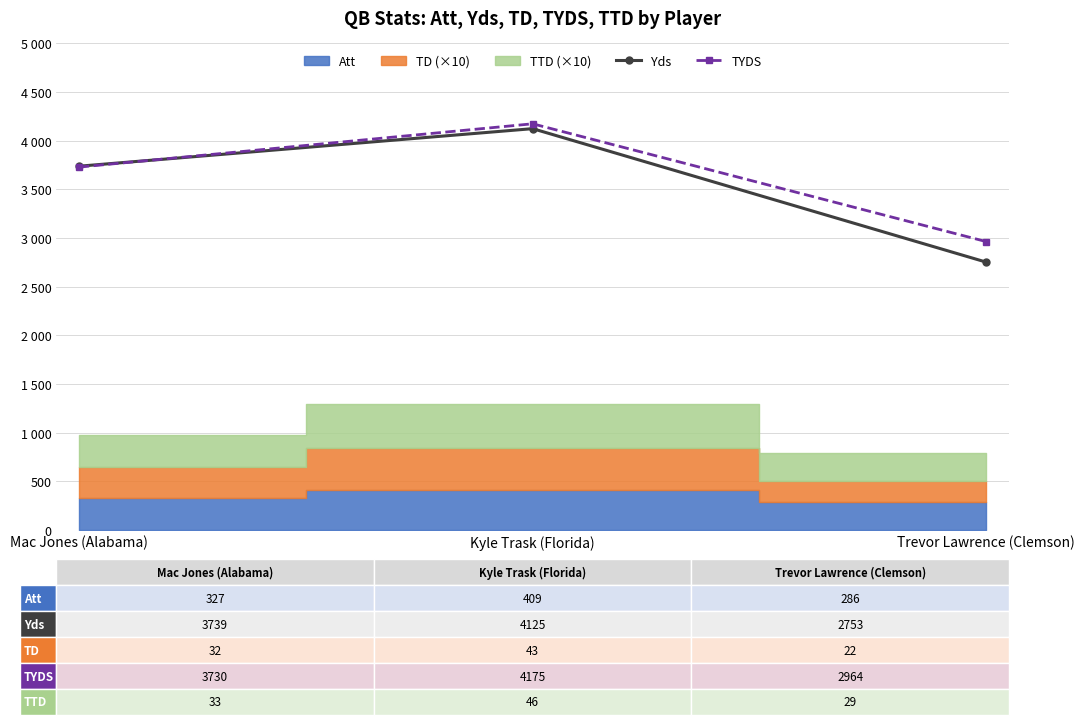

What position from the left is Trevor Lawrence (Clemson)?

3